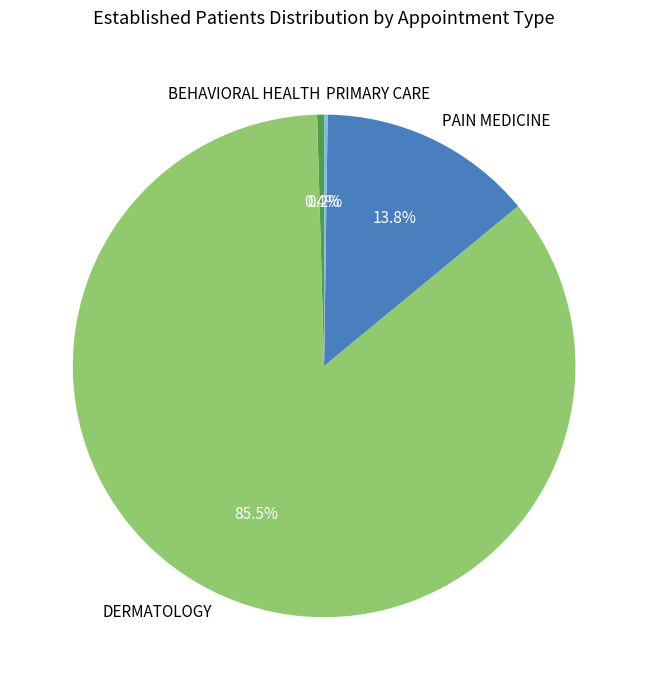

What is the majority slice?

DERMATOLOGY